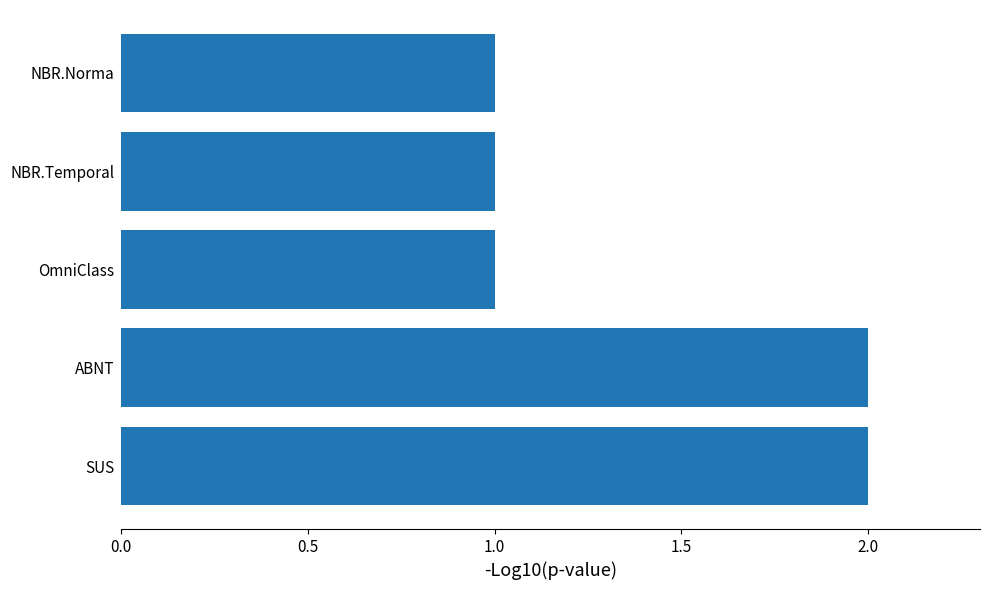

What is the sum of the values at SUS and ABNT?

4